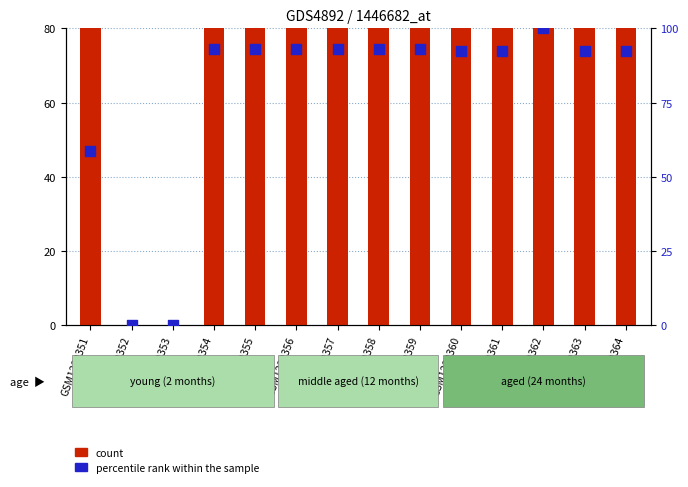

Is the value of percentile rank within the sample at GSM1230364 greater than the value of count at GSM1230359?

No